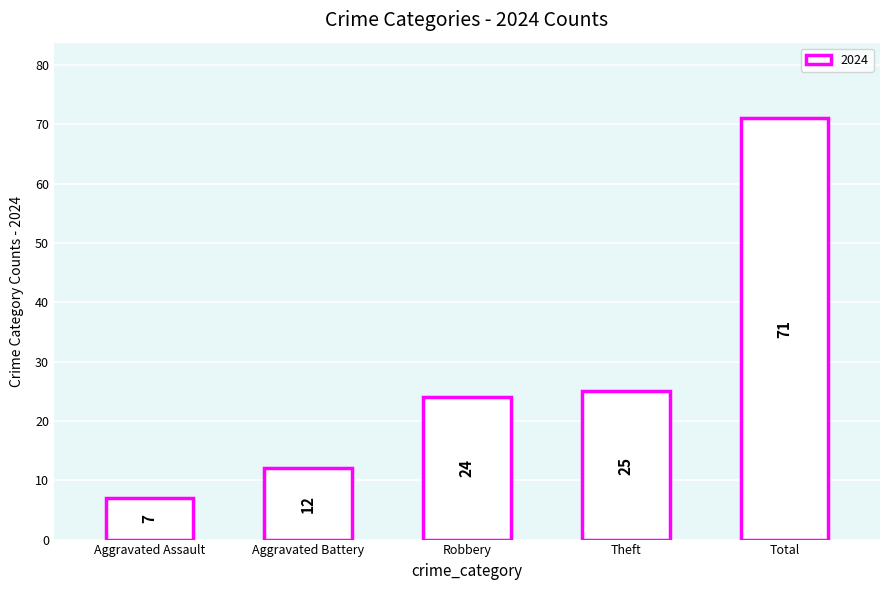

Which category has the highest value across all series?

Total